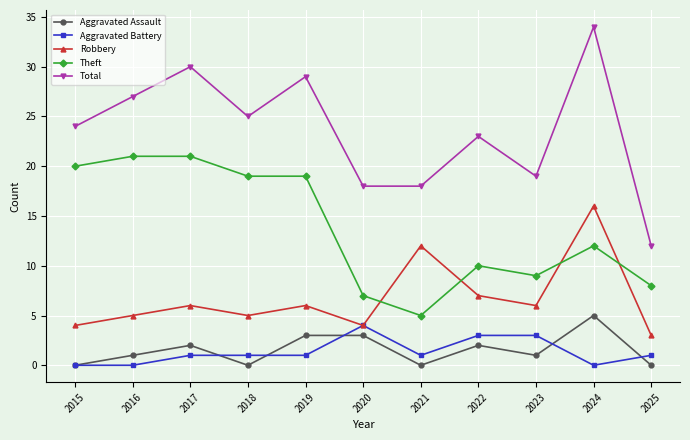

At which category does Aggravated Assault reach its first local valley?

2018